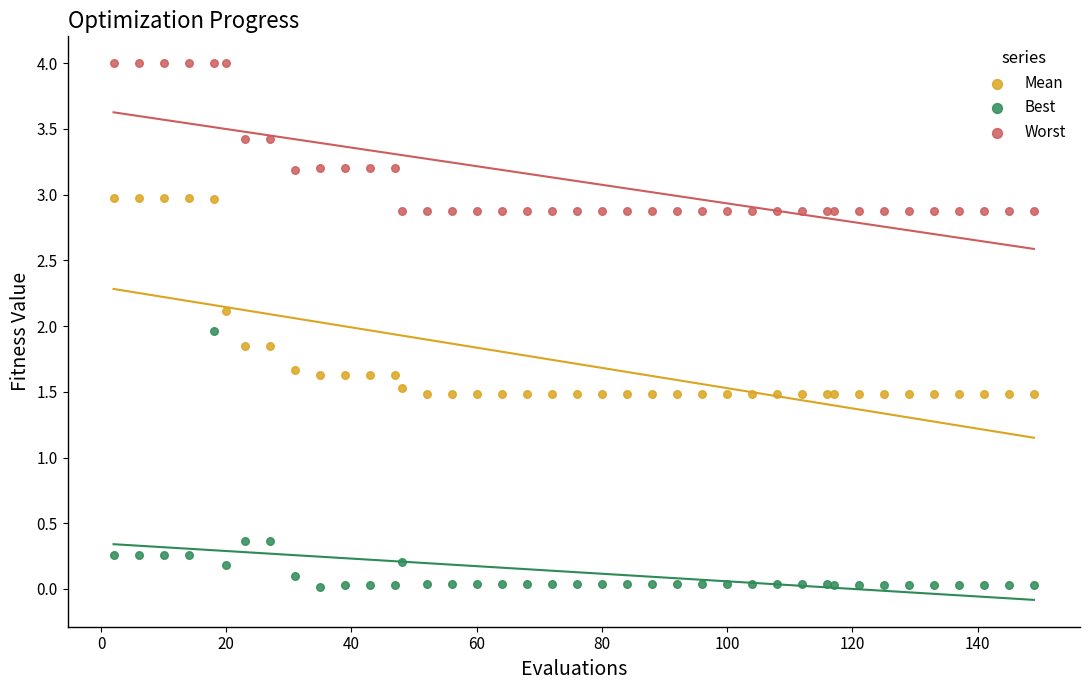

What is the X range (max minus min) for the scatter plot?

147.0